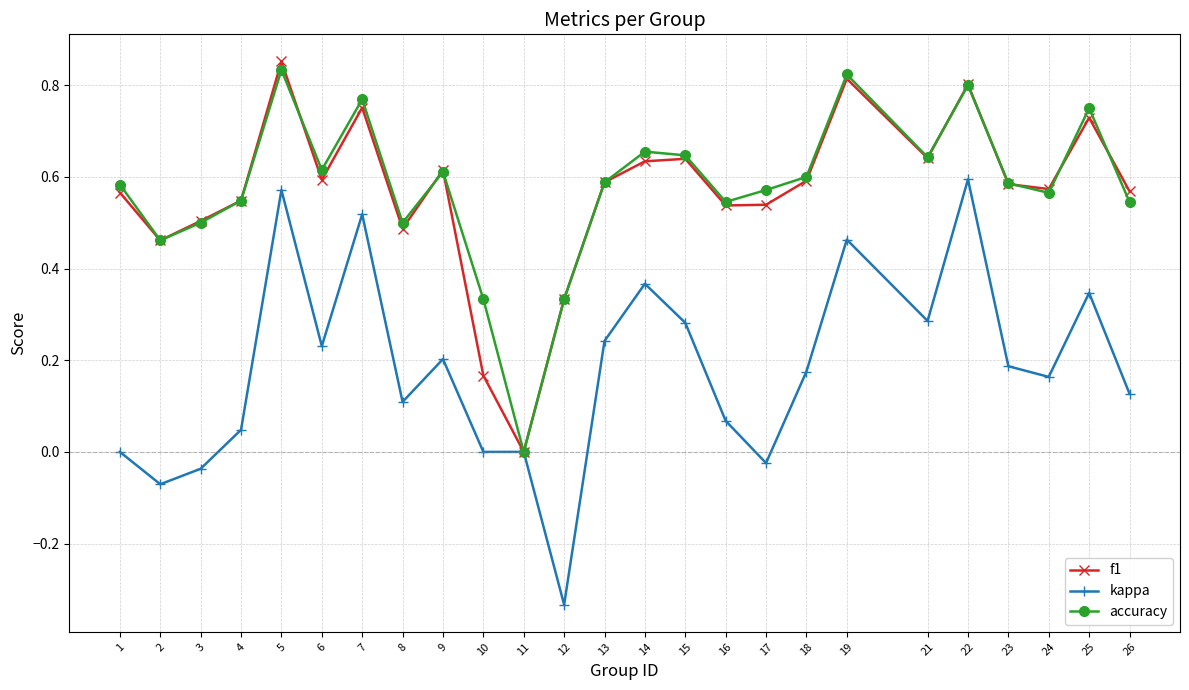

What is the total value across all series at 1?

1.1